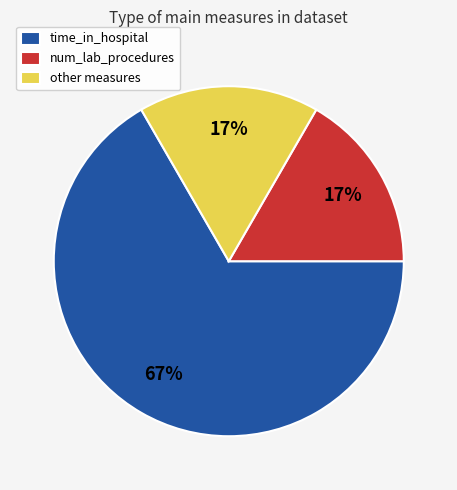

What percentage is the num_lab_procedures slice, to the nearest percent?

17%